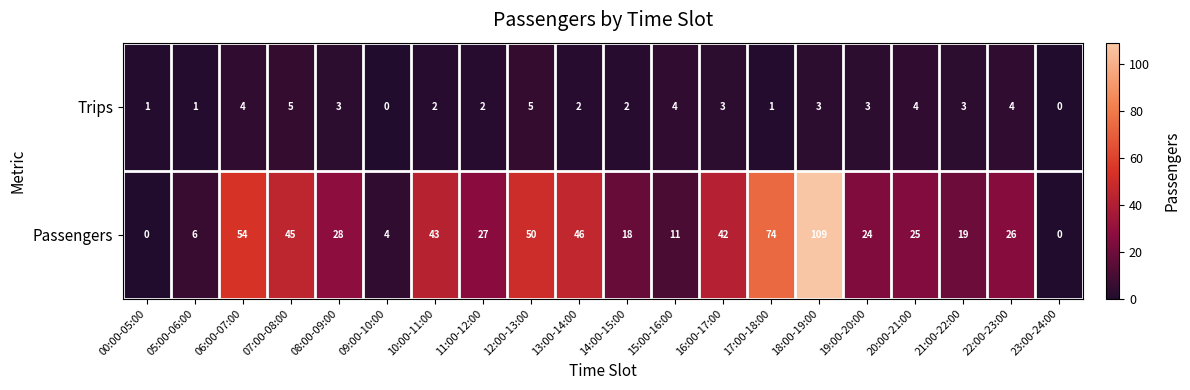

List the series in order of their overall mean, highest first.

Passengers, Trips